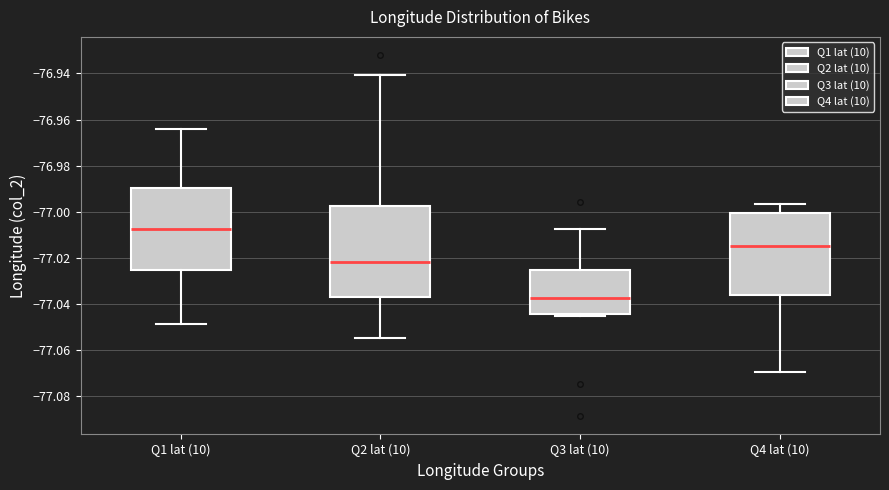

Reading left to right, read every box against the y-axis: the position of its median line, the range the box covers, and the ends of its whiskers. The values are not printed on the chart, so give them approximately, as read against the axis.

Q1 lat (10): median -77.008, box -77.026 to -76.990, whiskers -77.048 to -76.964
Q2 lat (10): median -77.022, box -77.036 to -76.998, whiskers -77.054 to -76.940
Q3 lat (10): median -77.038, box -77.044 to -77.026, whiskers -77.046 to -77.008
Q4 lat (10): median -77.014, box -77.036 to -77.000, whiskers -77.070 to -76.996